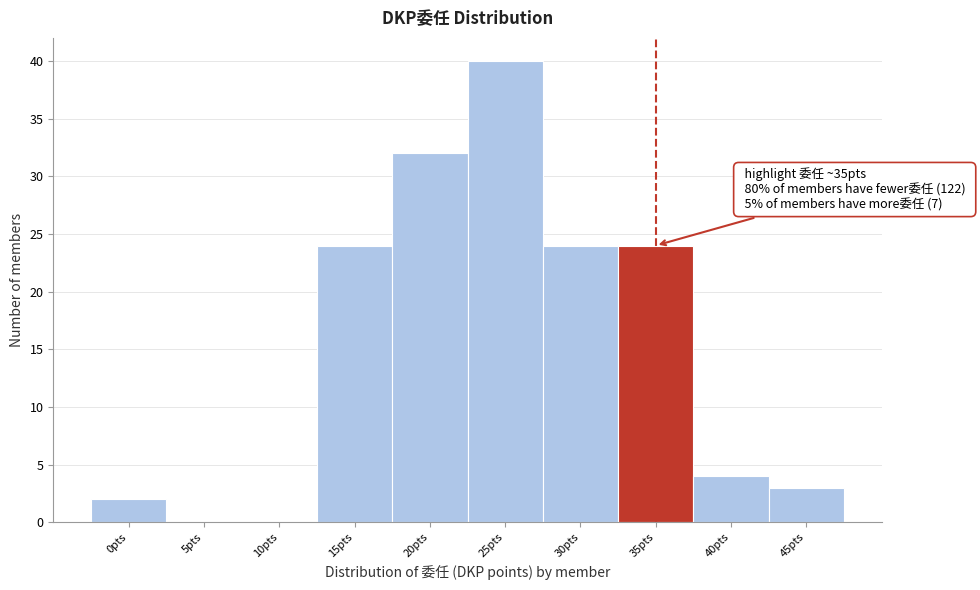

Reading left to right, what are all the values shown in this chart?

0pts=2	5pts=0	10pts=0	15pts=24	20pts=32	25pts=40	30pts=24	35pts=24	40pts=4	45pts=3